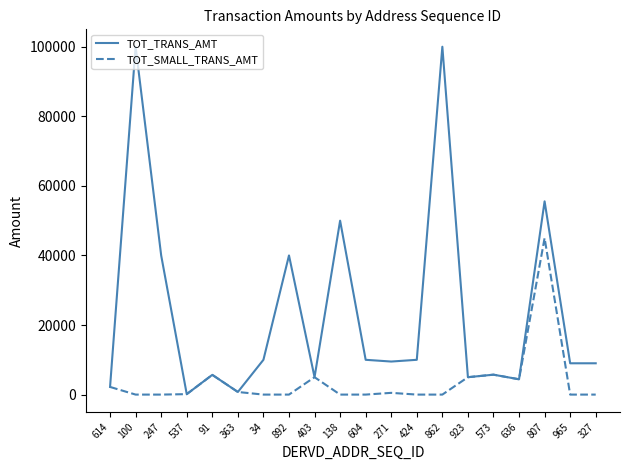

The value of TOT_SMALL_TRANS_AMT at 424 is 0.0. True or false?

True